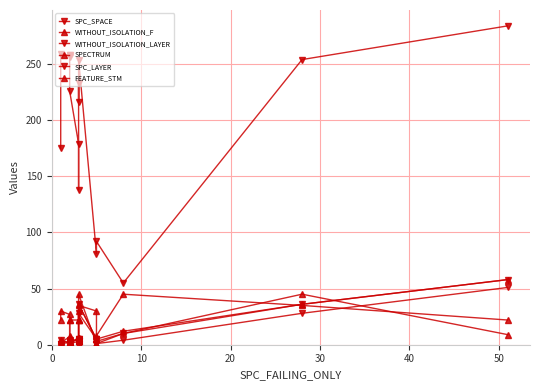

In SPECTRUM, how many points are lower than both neighbors (excluding endpoints)?

3